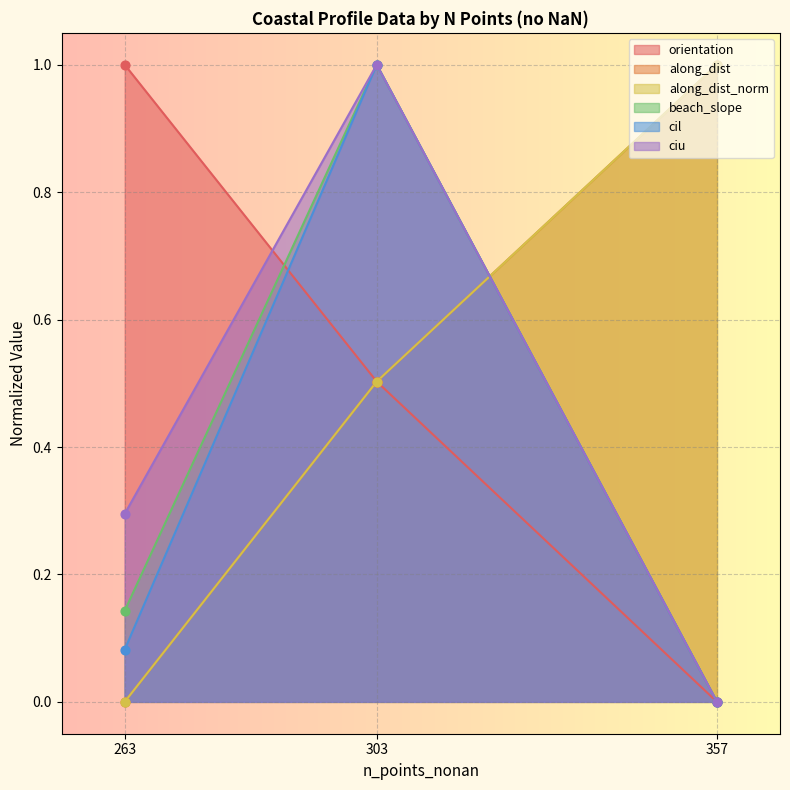

What are all the series names shown in the legend?

orientation, along_dist, along_dist_norm, beach_slope, cil, ciu